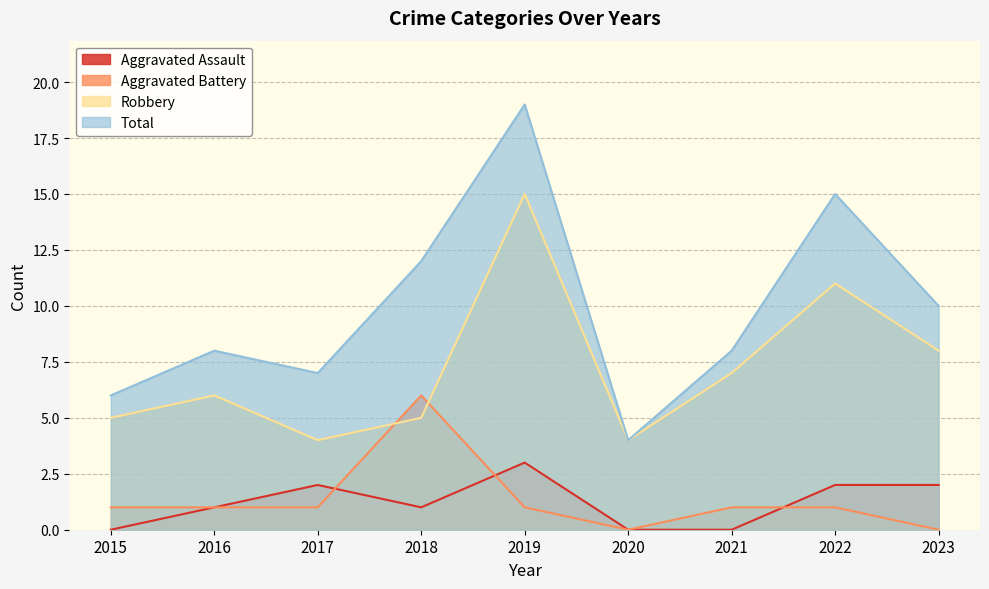

Is it true that Robbery equals 6 at 2016?

True